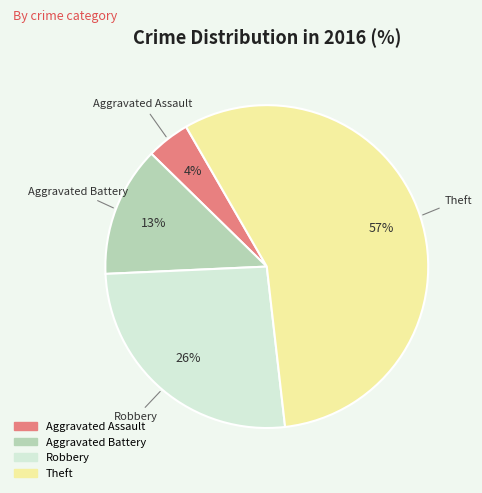

Approximately how many times larger is the value at Aggravated Battery compared to Robbery?

0.5